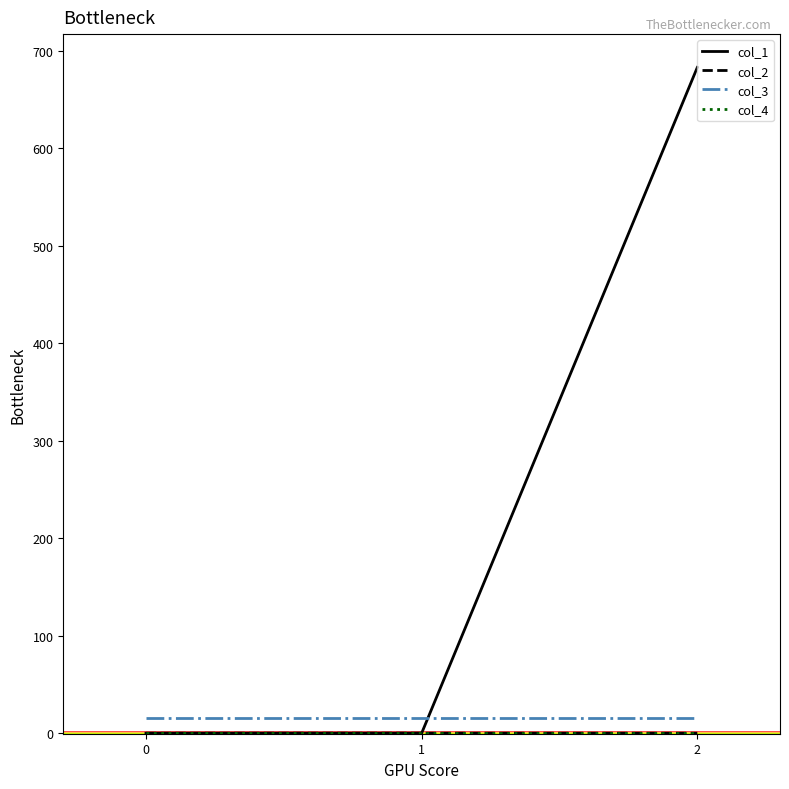

What is the difference between the highest and lowest values at 0?

16.0